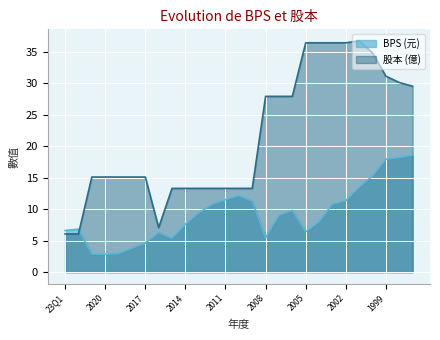

How many intersections are there between 股本 and BPS?

1